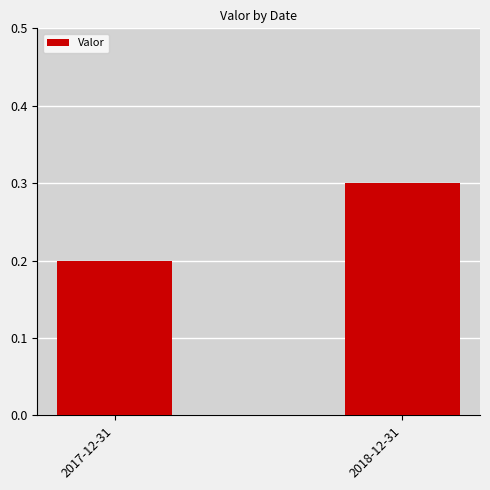

Rank the categories by value from highest to lowest.

2018-12-31, 2017-12-31